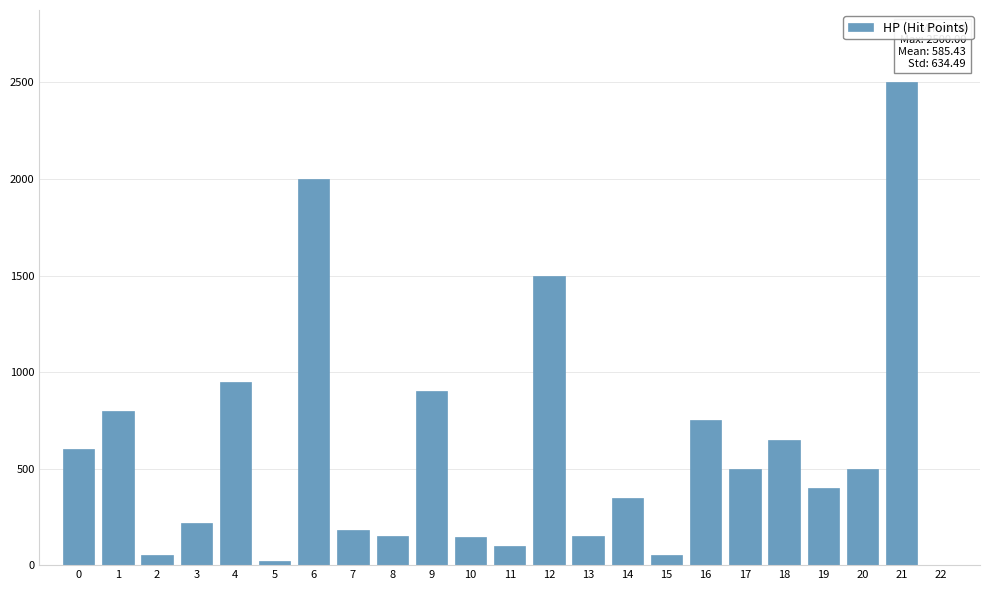

What is the sum of all values?

13465